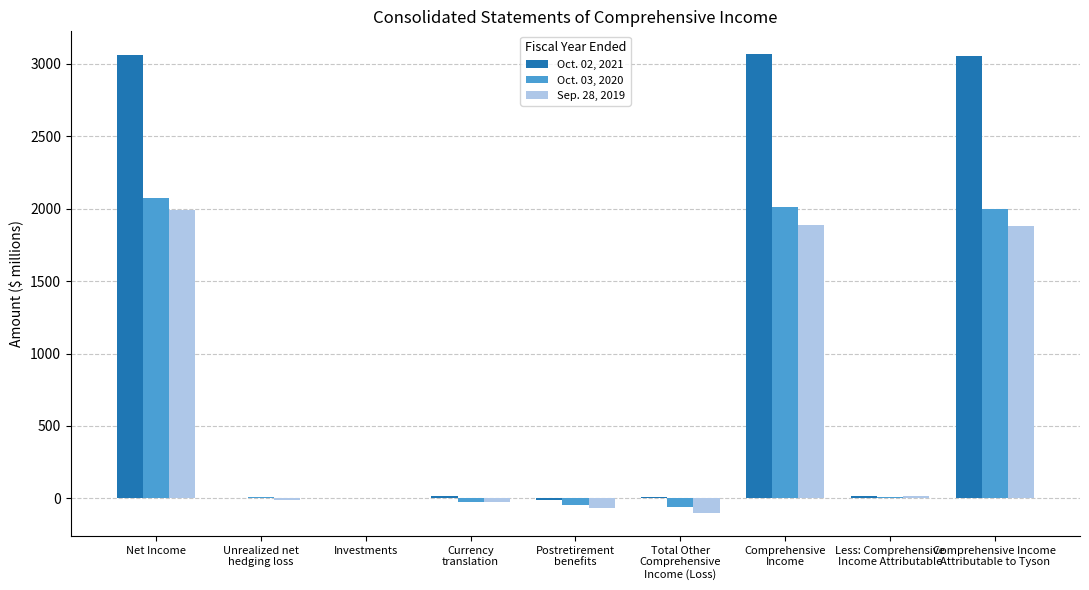

Which series has the largest total across all categories?

Oct. 02, 2021